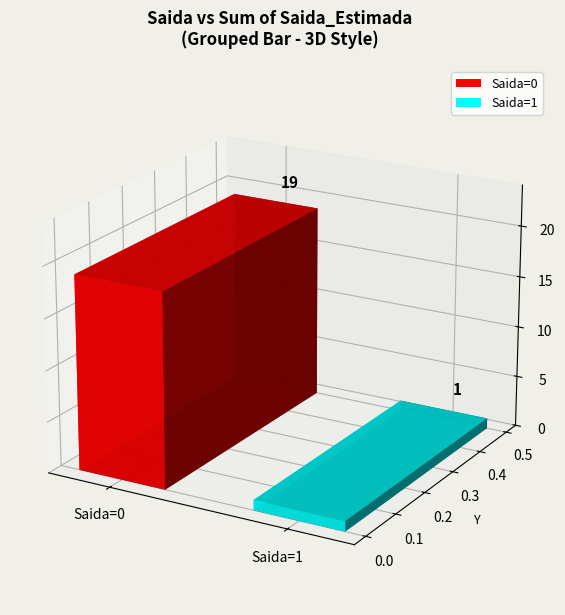

What value does the data have at 1?

1